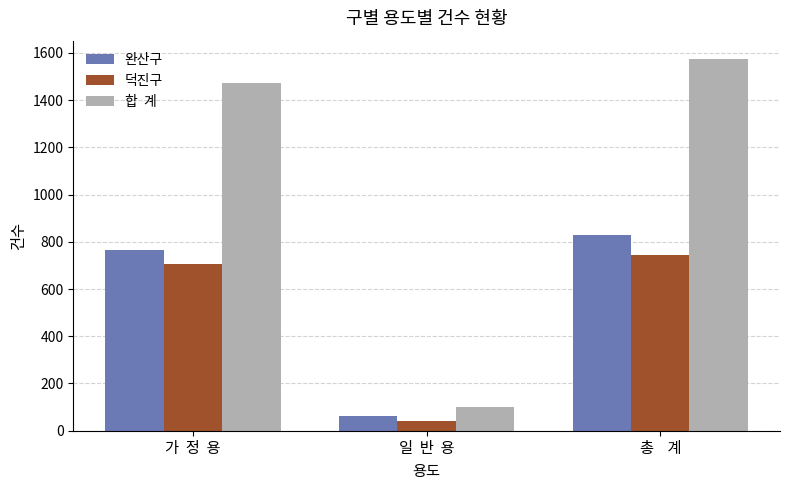

What is the spread (max minus min) of values at 가  정  용?

766